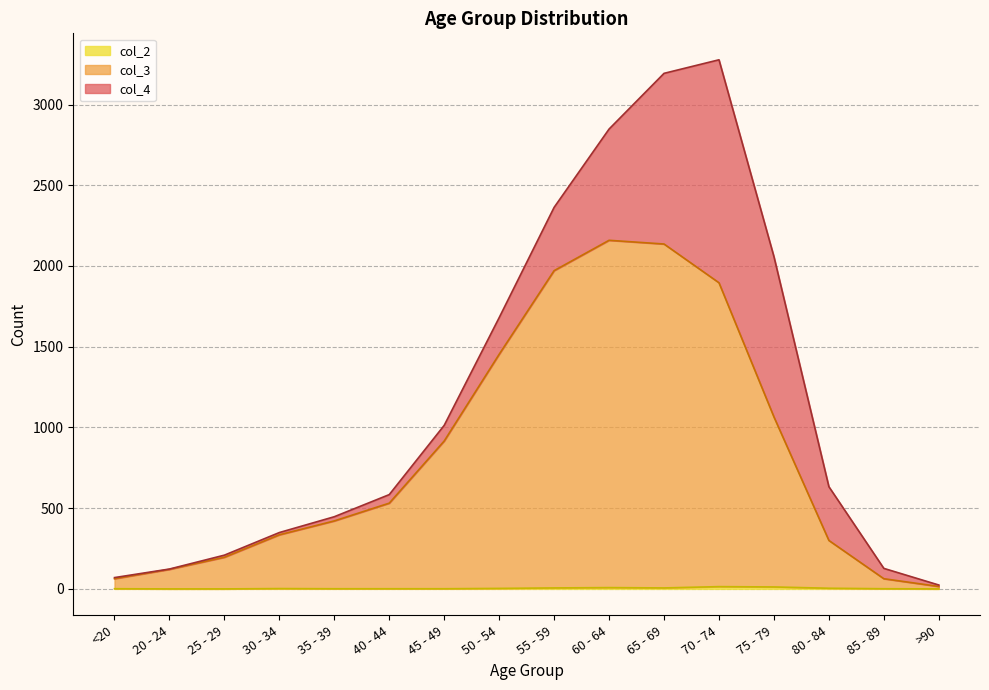

What is the difference between the highest and lowest values at <20?

62